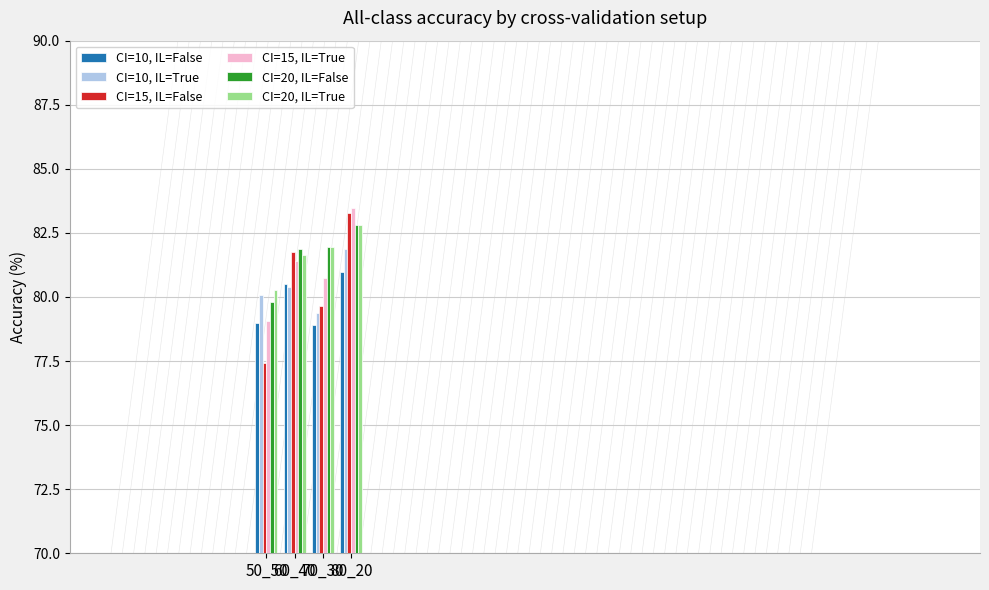

What is the difference between the CI=15, IL=False values at 50_50 and 60_40?

4.4